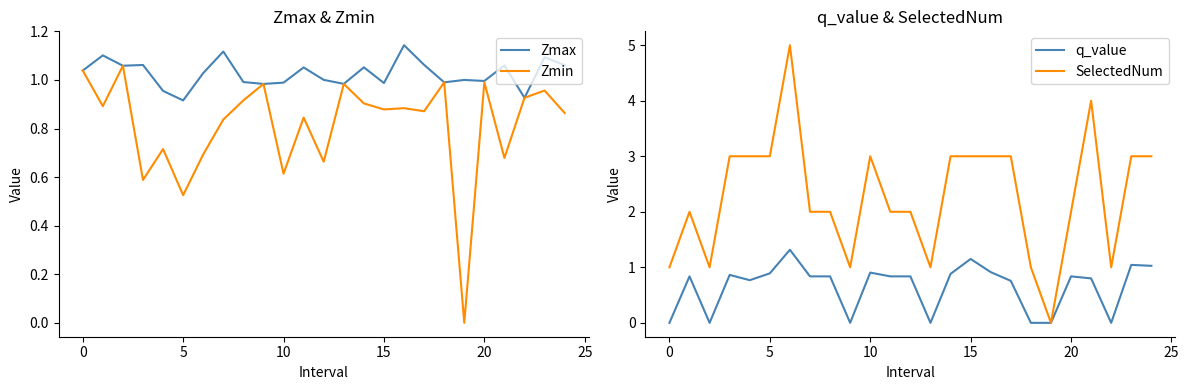

True or false: Zmax has a value of 1.1 at 23.

True